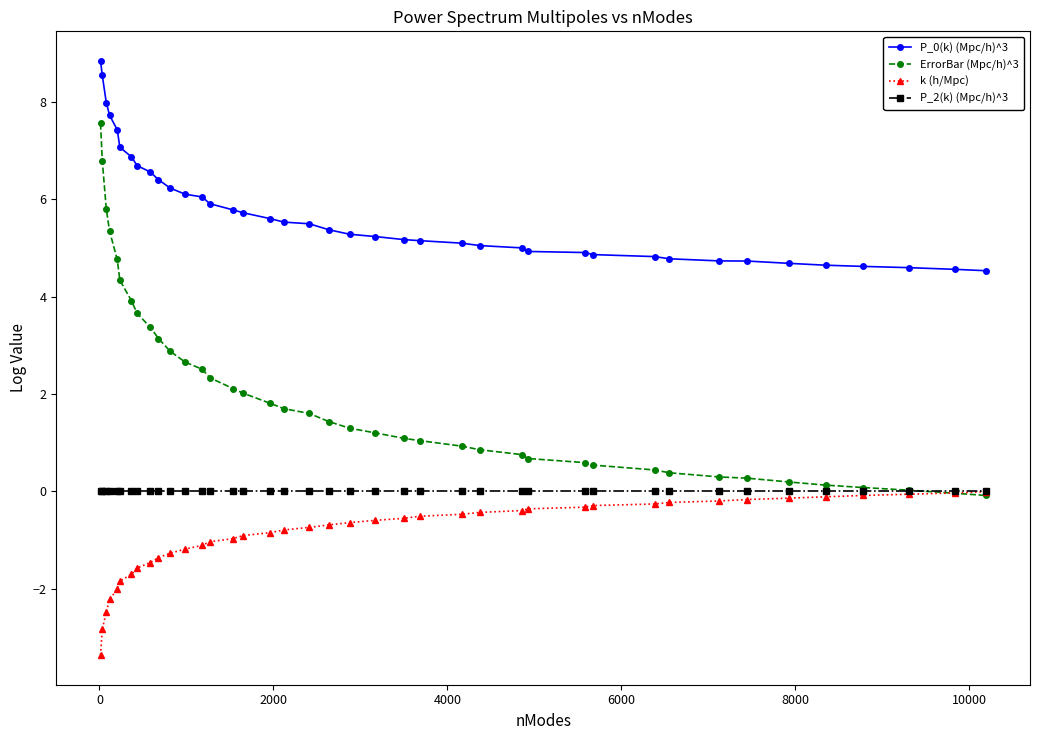

What is the greatest value displayed?

8.8